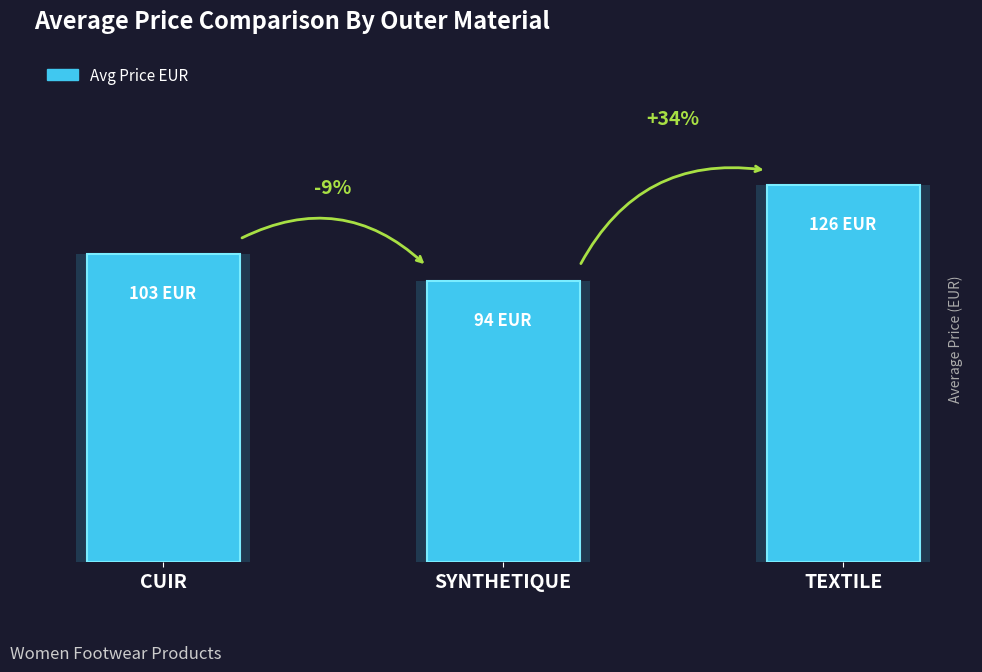

What is the approximate value at SYNTHETIQUE, to the nearest 10?

90